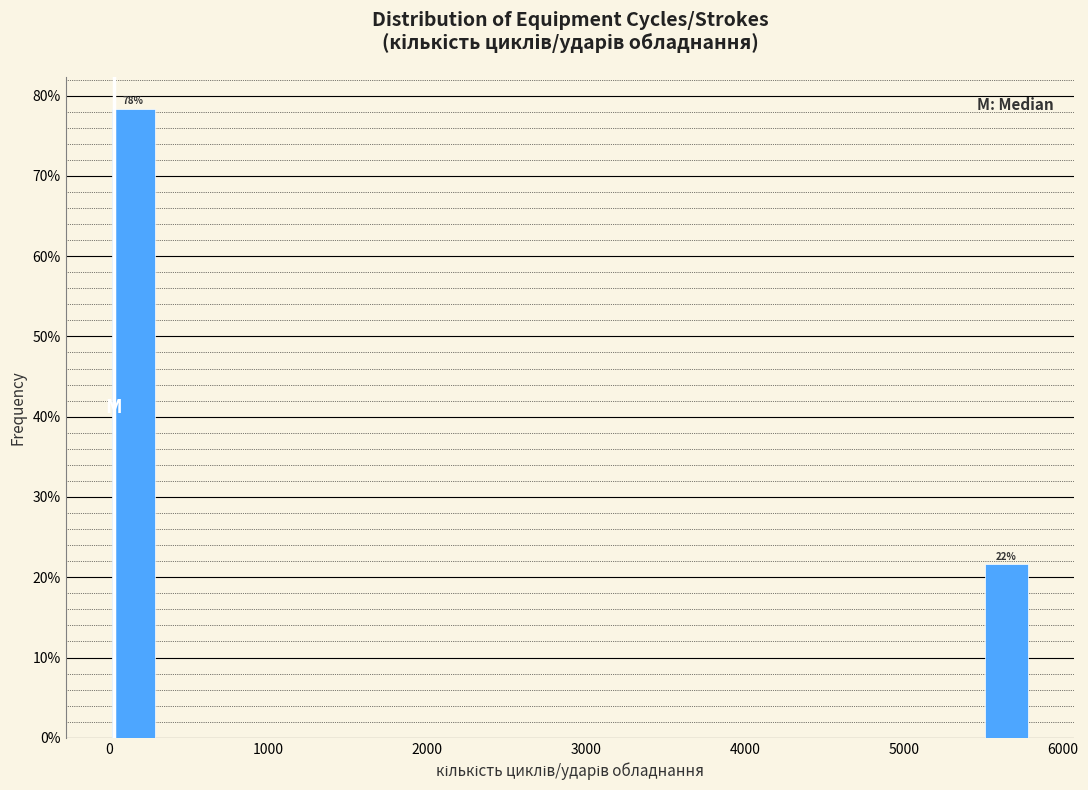

Read against the x-axis, roughly where is the centre of the tallest bar?

200